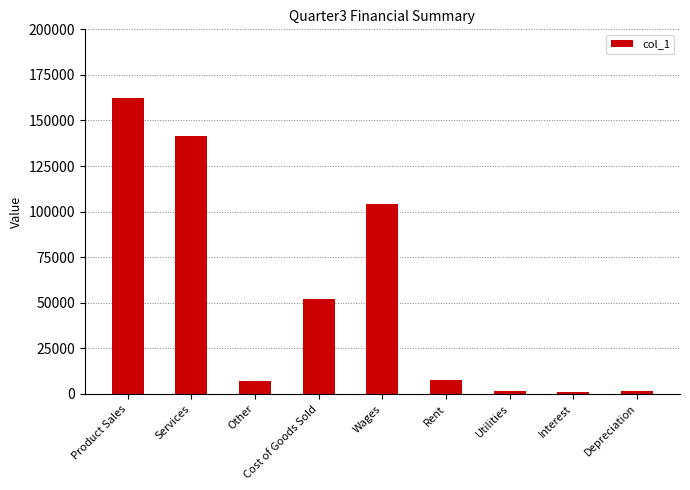

What is the label of the 6th bar from the right?

Cost of Goods Sold